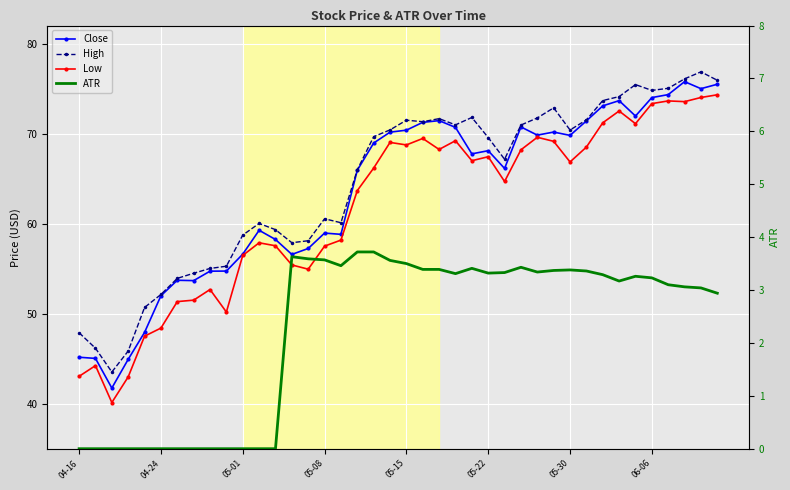

What are all the series names shown in the legend?

Close, High, Low, ATR